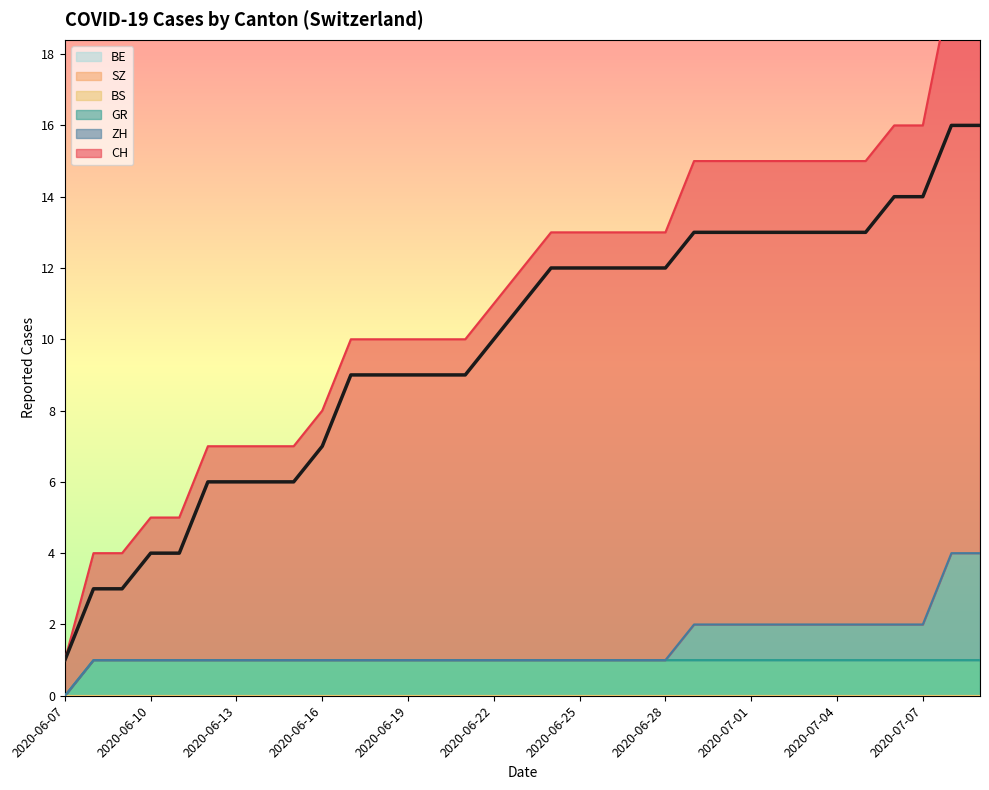

Reading left to right, transcribe all the data shown in this chart.

CH: 1	3	3	4	4	6	6	6	6	7	9	9	9	9	9	10	11	12	12	12	12	12	13	13	13	13	13	13	13	14	14	16	16
ZH: 0	0	0	0	0	0	0	0	0	0	0	0	0	0	0	0	0	0	0	0	0	0	1	1	1	1	1	1	1	1	1	3	3
BS: 0	0	0	0	0	0	0	0	0	0	0	0	0	0	0	0	0	0	0	0	0	0	0	0	0	0	0	0	0	0	0	0	0
GR: 0	1	1	1	1	1	1	1	1	1	1	1	1	1	1	1	1	1	1	1	1	1	1	1	1	1	1	1	1	1	1	1	1
SZ: 0	0	0	0	0	0	0	0	0	0	0	0	0	0	0	0	0	0	0	0	0	0	0	0	0	0	0	0	0	0	0	0	0
BE: 0	0	0	0	0	0	0	0	0	0	0	0	0	0	0	0	0	0	0	0	0	0	0	0	0	0	0	0	0	0	0	0	0